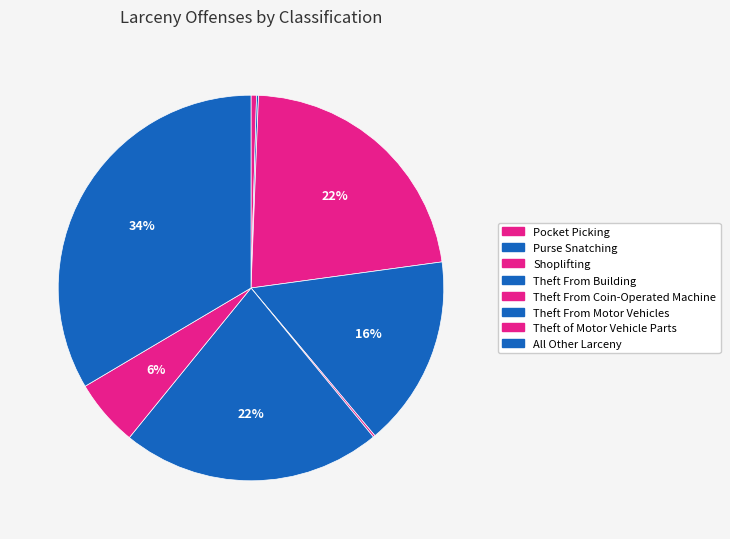

True or false: Theft From Coin-Operated Machine accounts for 7% of the total.

False